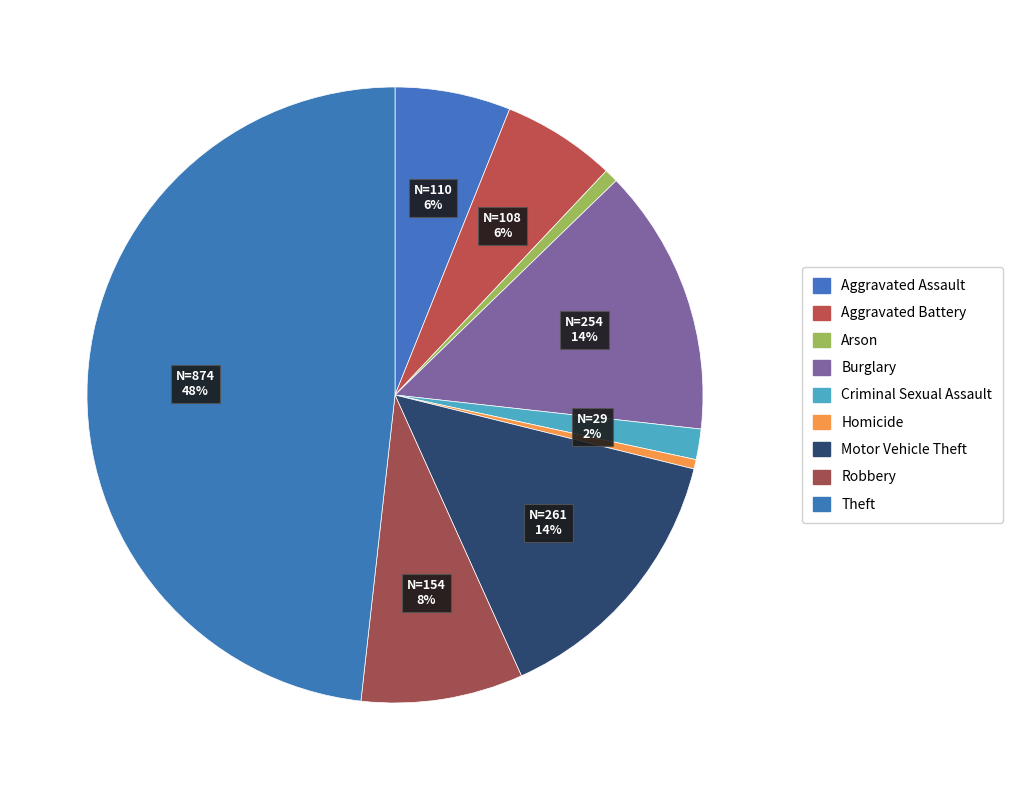

To the nearest percent, what is the difference between the Aggravated Battery and Robbery slice percentages?

3%